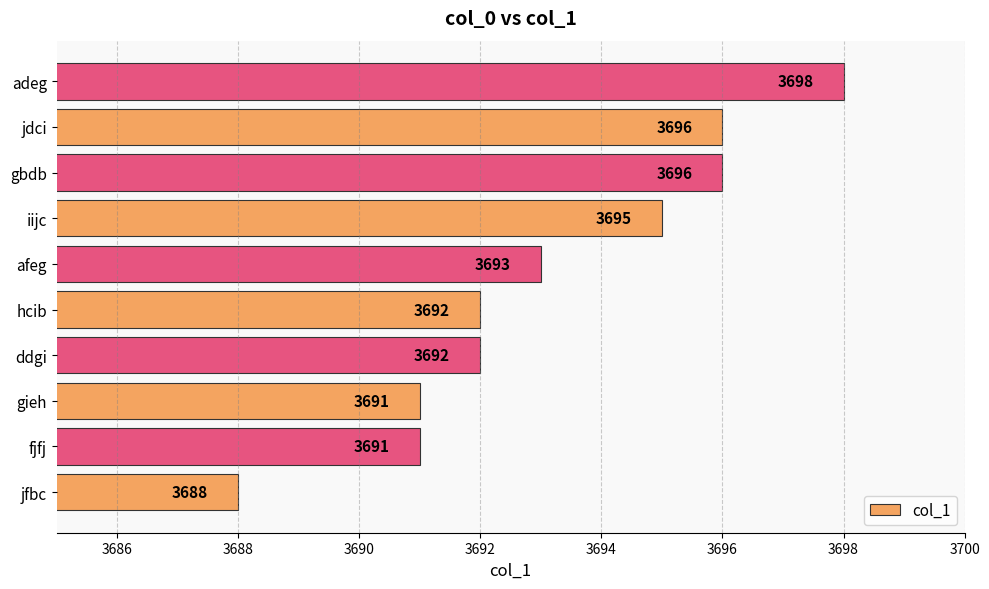

Is it true that the value at jdci is 6432?

False